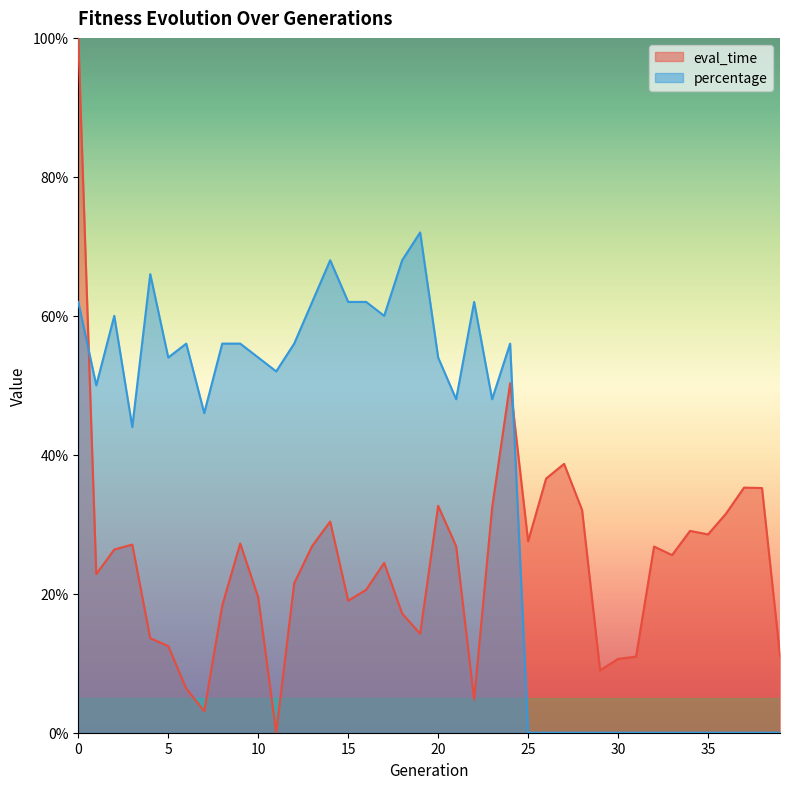

In eval_time, how many points are lower than both neighbors (excluding endpoints)?

10